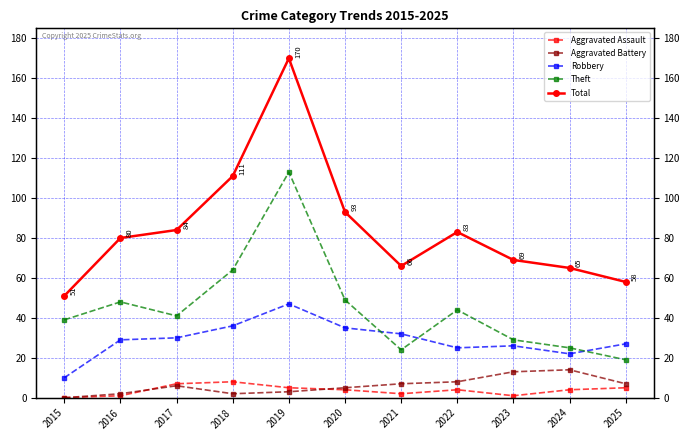

True or false: Aggravated Battery has more than 0 interior local peaks.

True